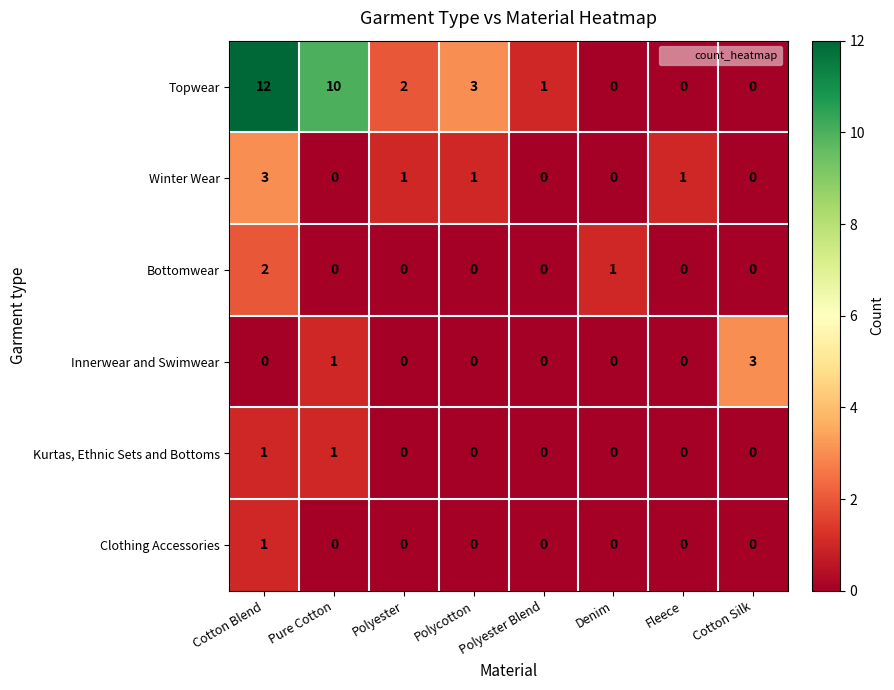

Which series has the largest total across all categories?

Topwear